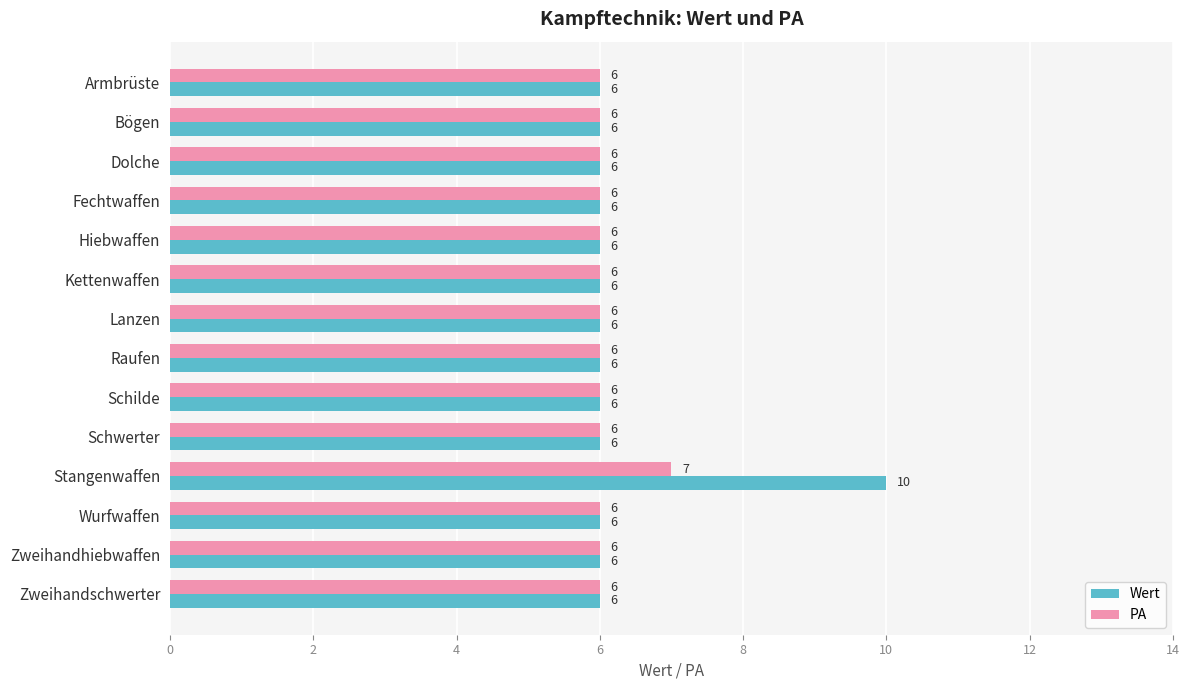

The value of Wert at Zweihandschwerter is 6. True or false?

True